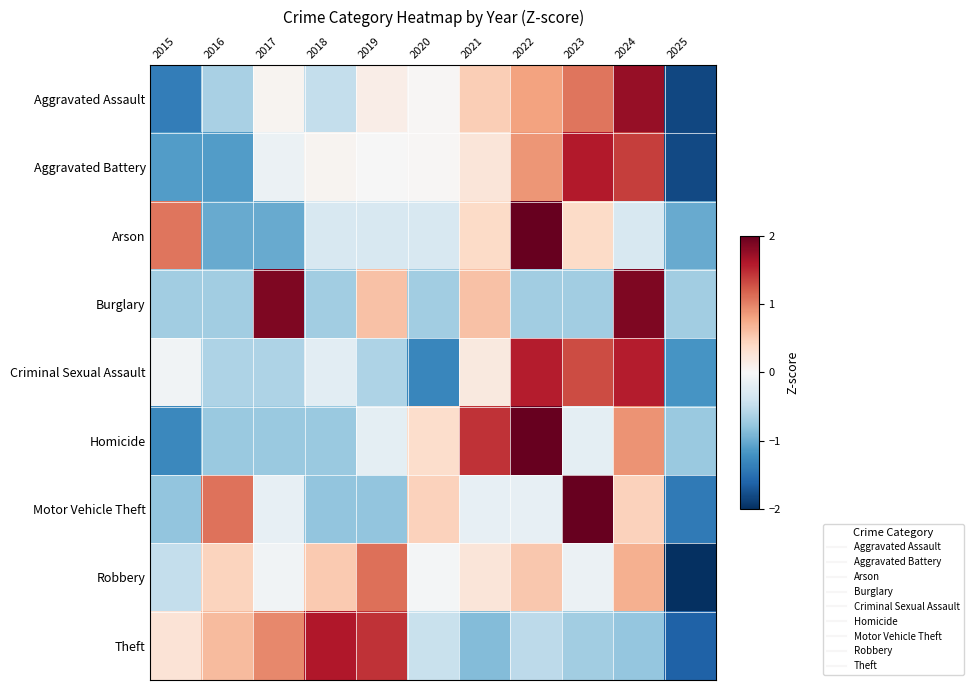

Rank the series by their maximum value, from highest to lowest.

Arson, Motor Vehicle Theft, Homicide, Burglary, Aggravated Assault, Theft, Aggravated Battery, Criminal Sexual Assault, Robbery